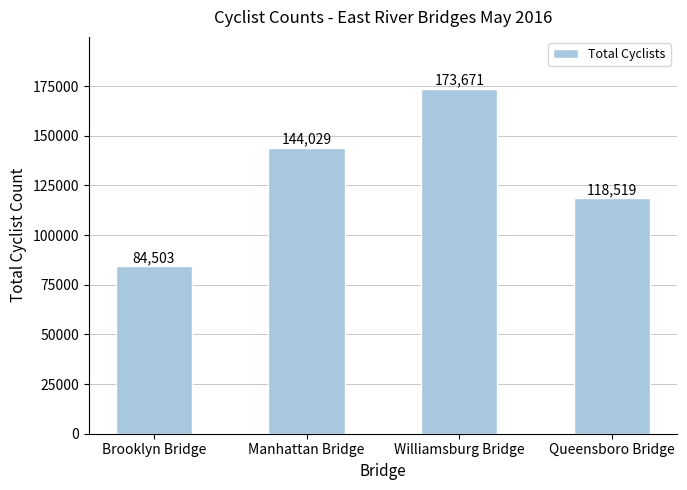

Approximately how many times larger is the value at Queensboro Bridge compared to Brooklyn Bridge?

1.4